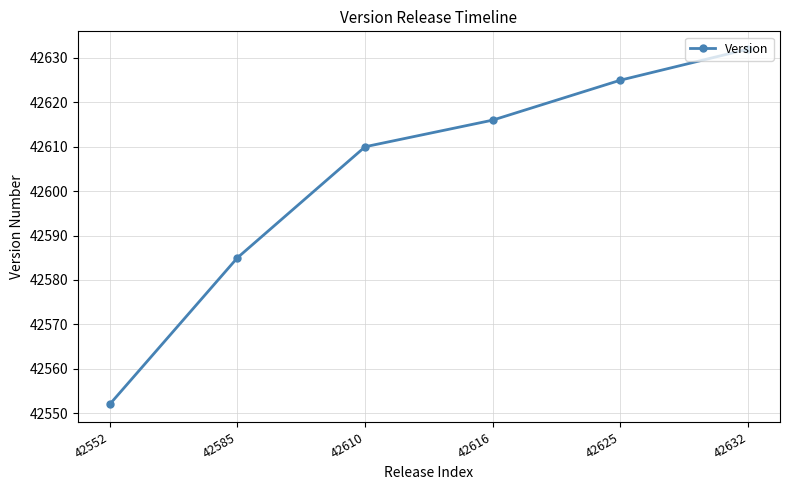

True or false: the data shows 58528 at 42616.

False